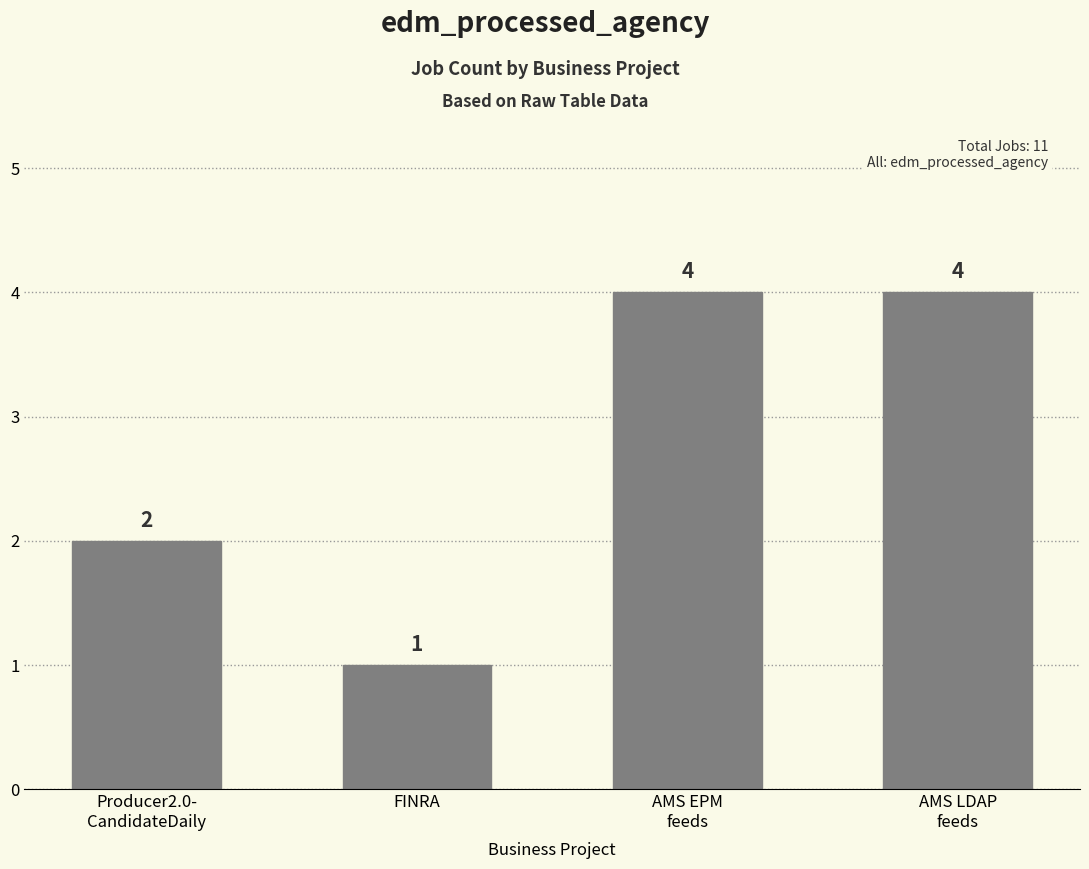

What is the label of the 3rd bar from the left?

AMS EPM
feeds